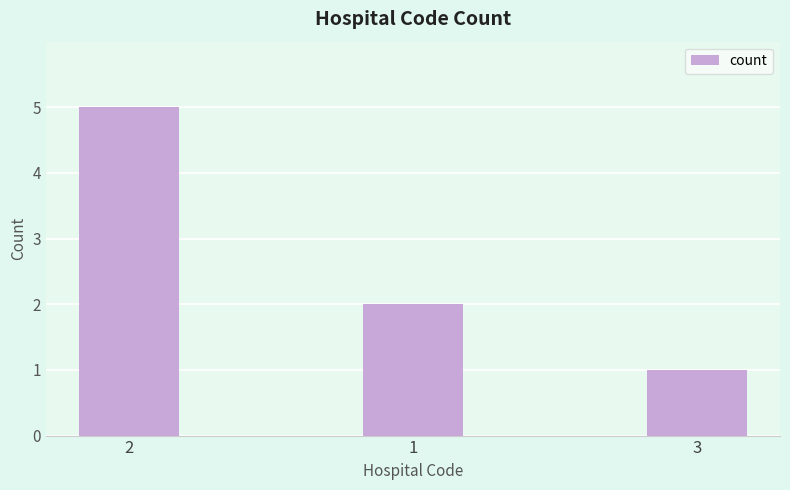

Which category has the highest value across all series?

2